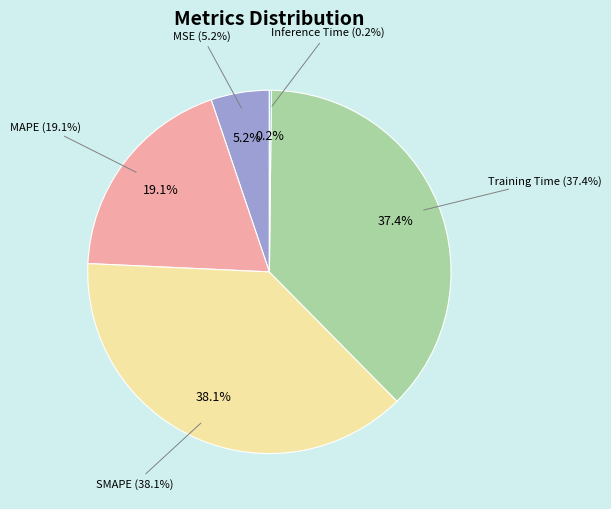

True or false: Inference Time accounts for 0% of the total.

True